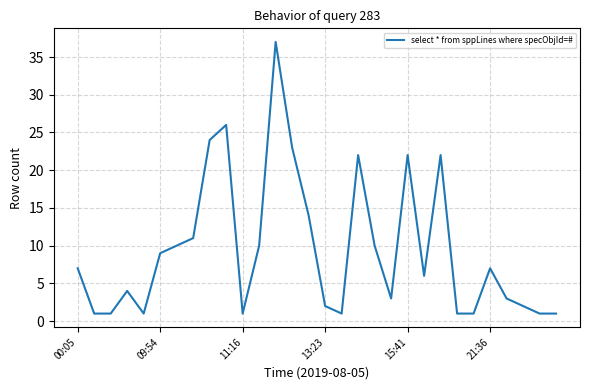

Is this an area chart (filled region under the line)?

No